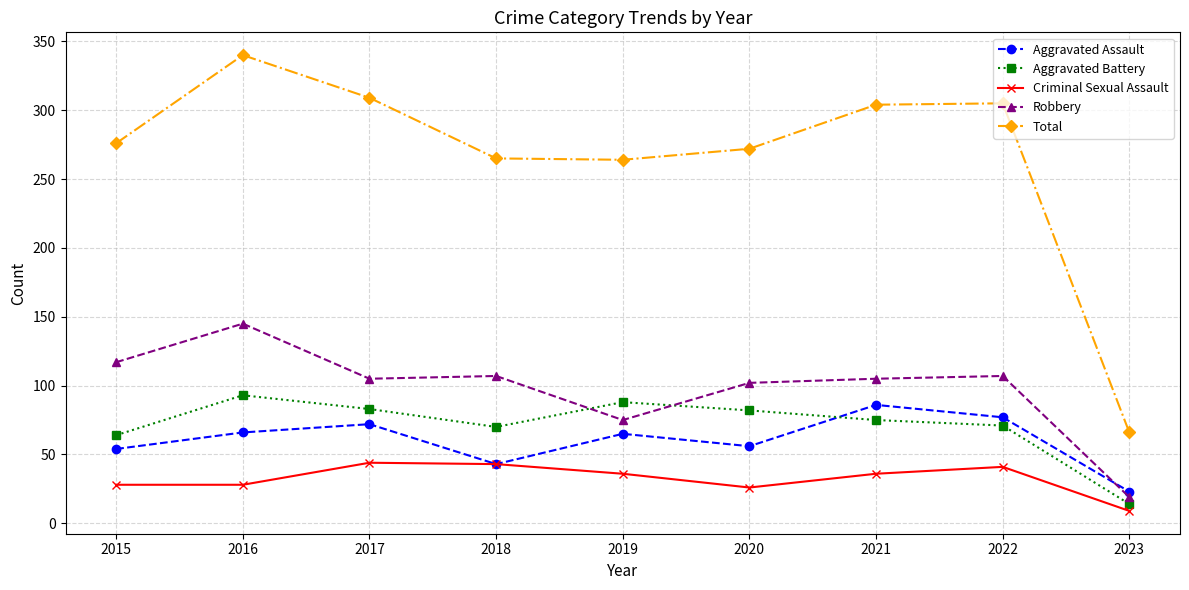

At 2016, list the series in order from largest to smallest.

Total, Robbery, Aggravated Battery, Aggravated Assault, Criminal Sexual Assault